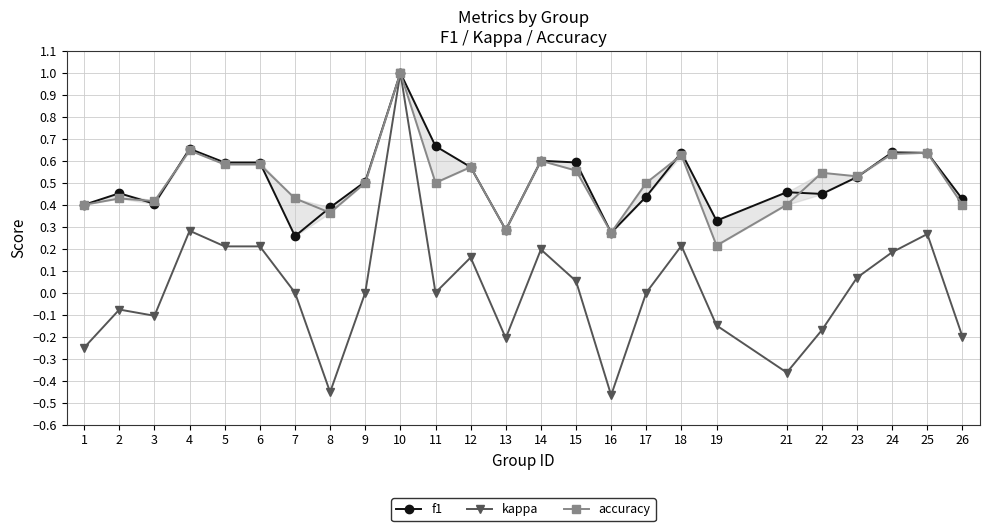

The kappa series shows 0.3 at 25. True or false?

True